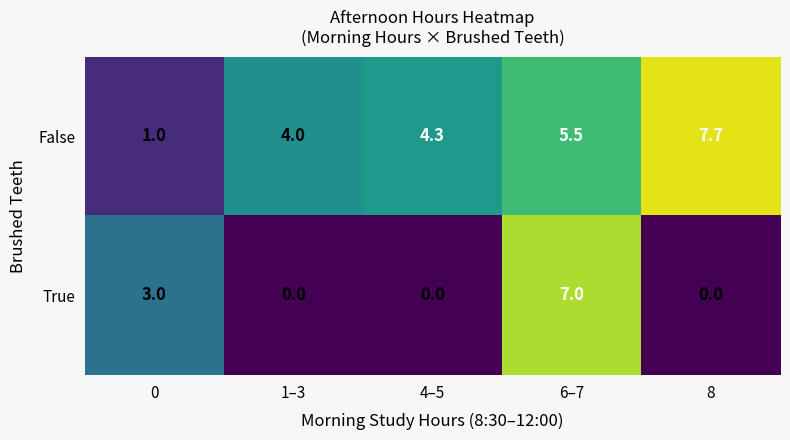

The value of False at 6–7 is 5.5. True or false?

True